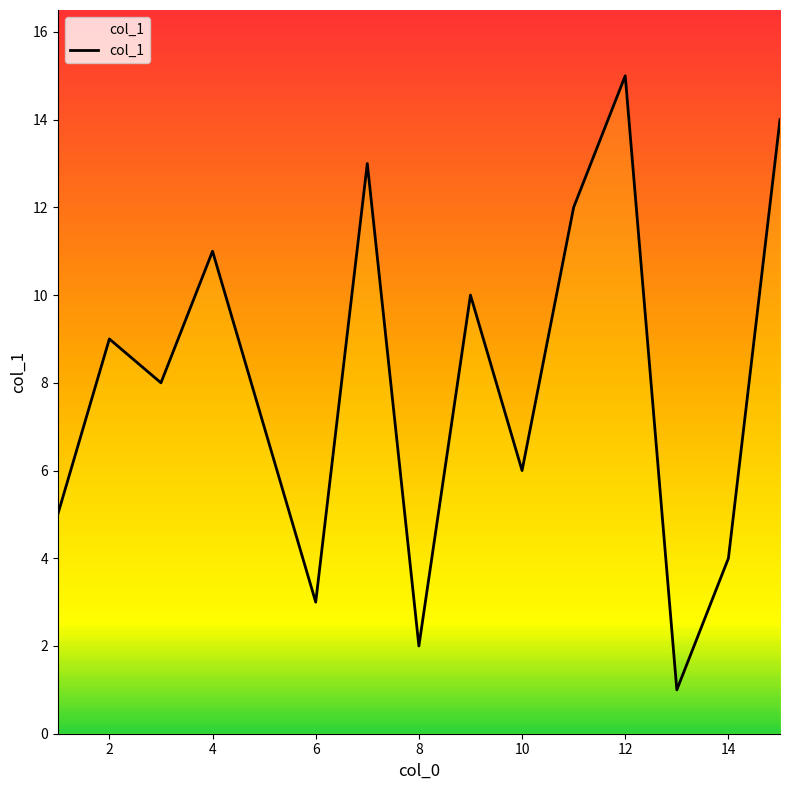

What is the maximum value shown in the chart?

15